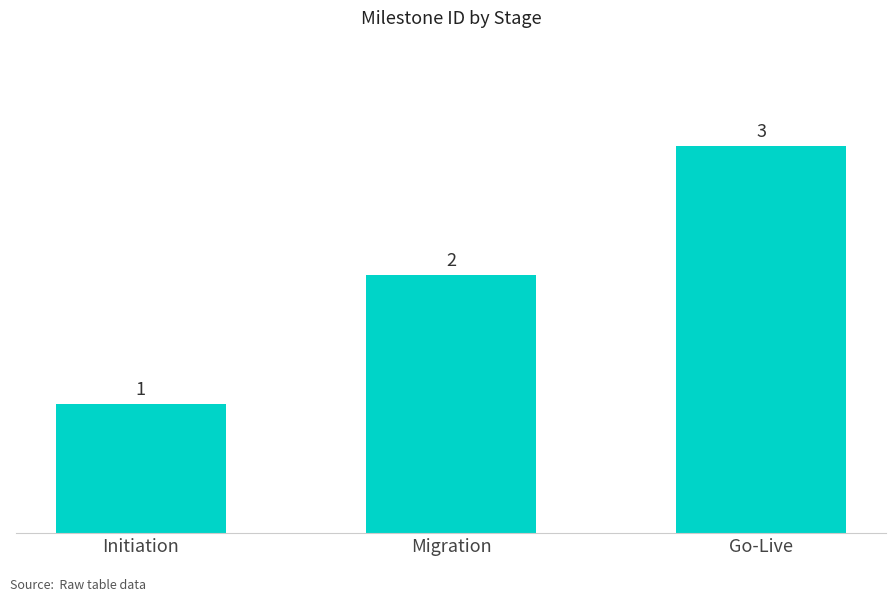

How many data points are less than 2?

1